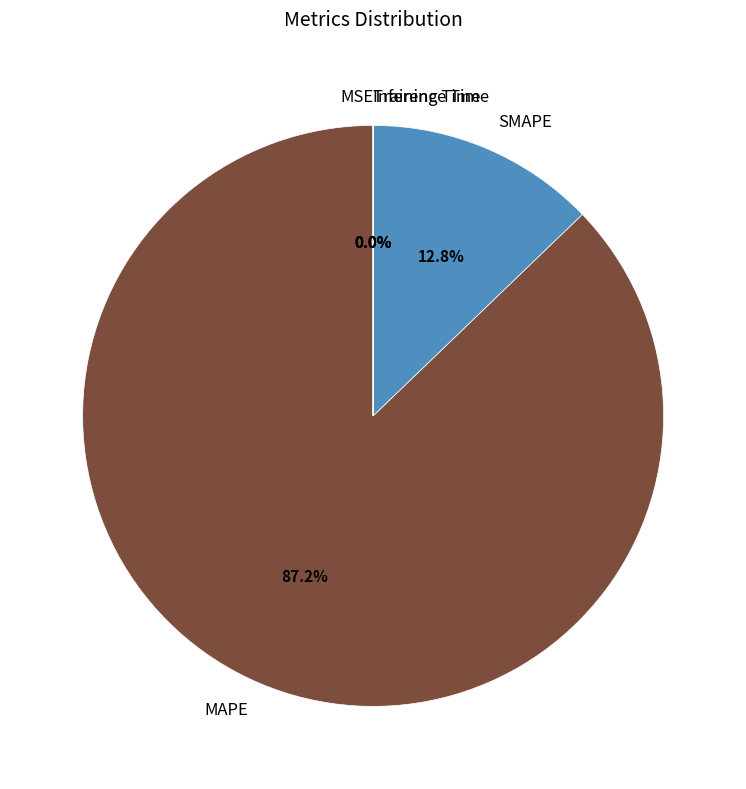

What is the change in value from SMAPE to MSE?

-170.6